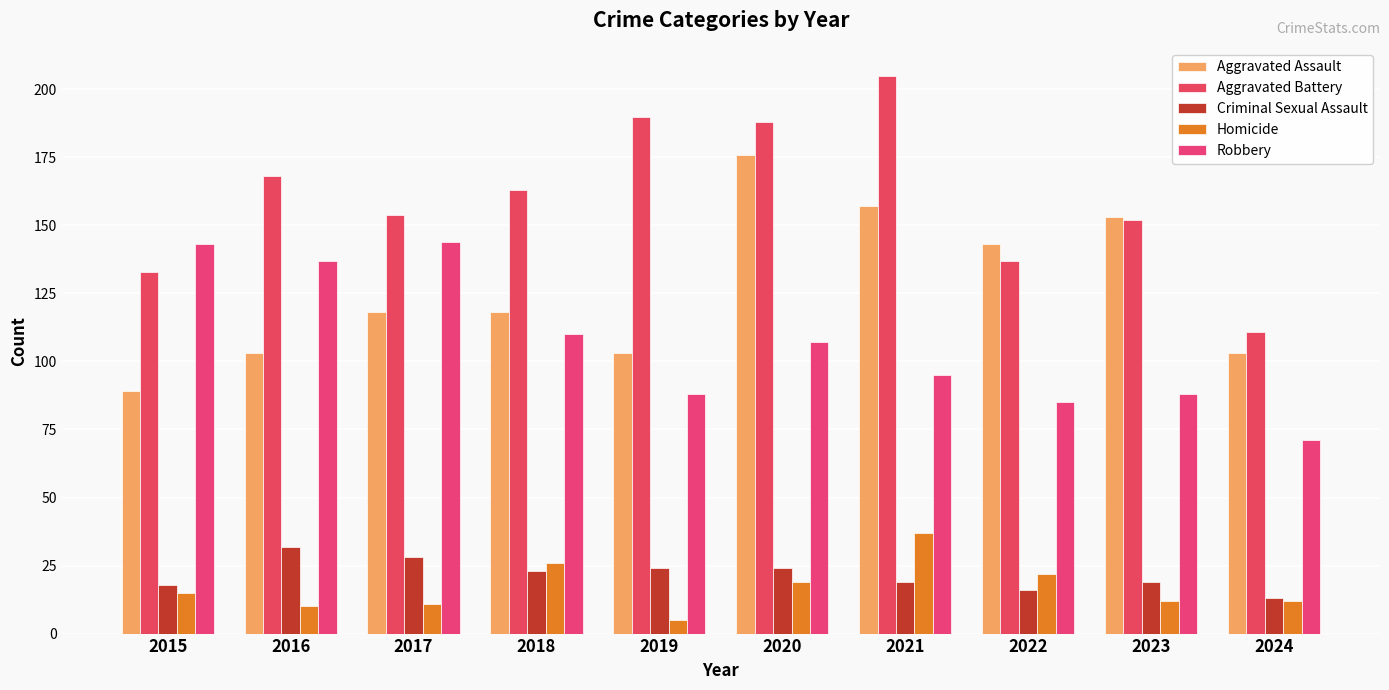

How many groups of bars are there?

10